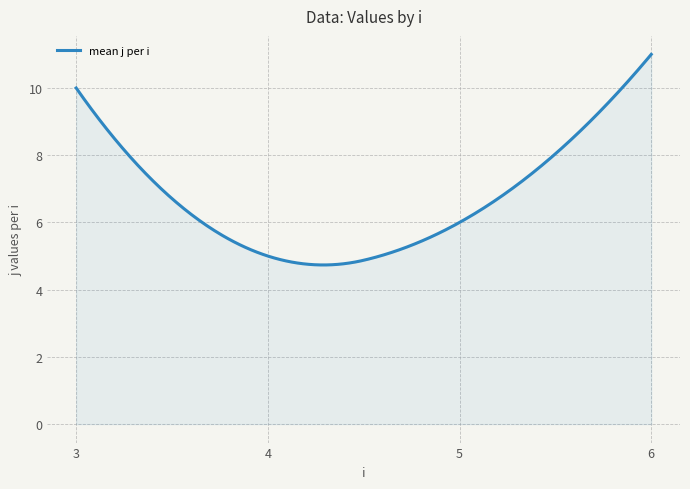

What is the difference between the maximum and minimum values?

6.3